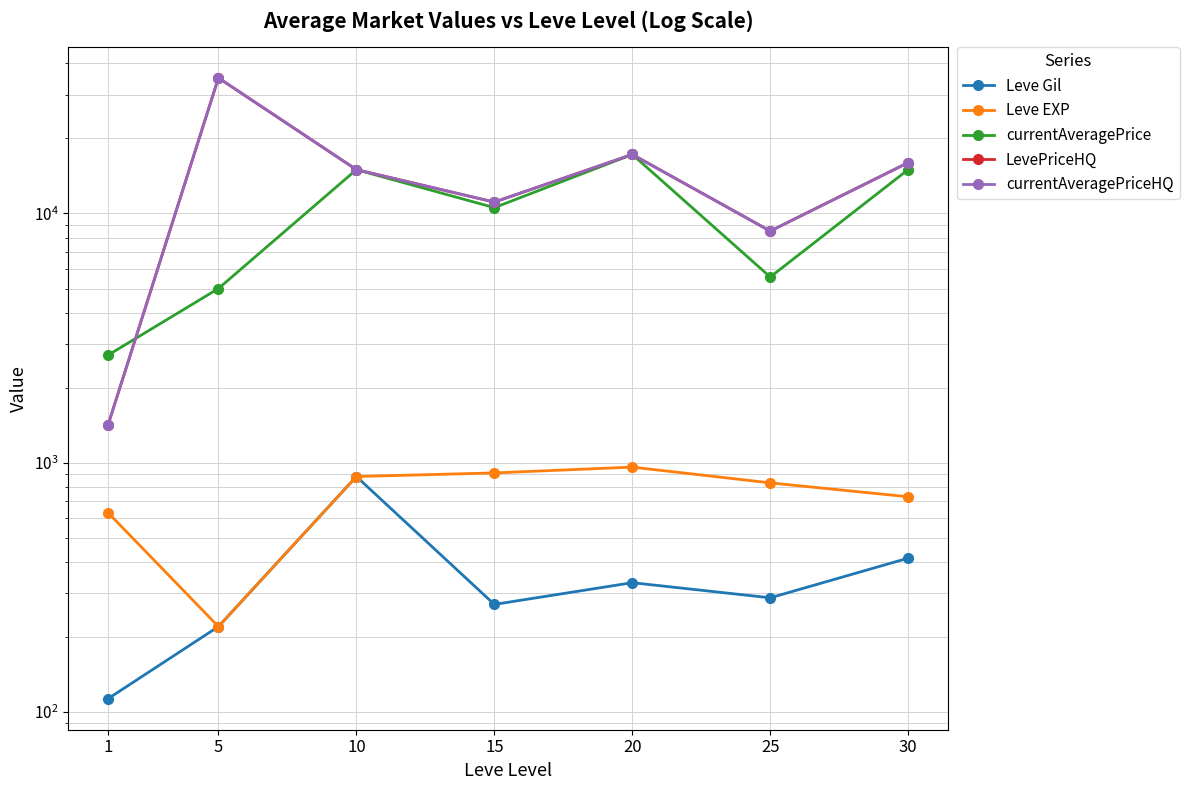

What is the average value of the Leve Gil series?

359.1